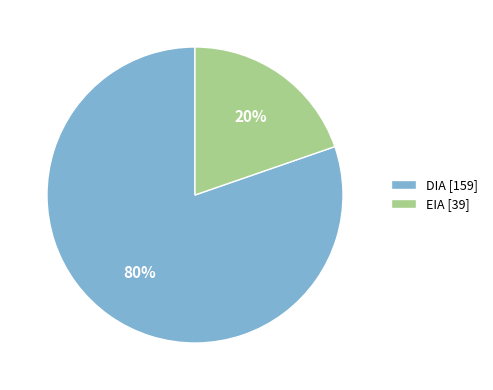

Which slice is the largest?

DIA